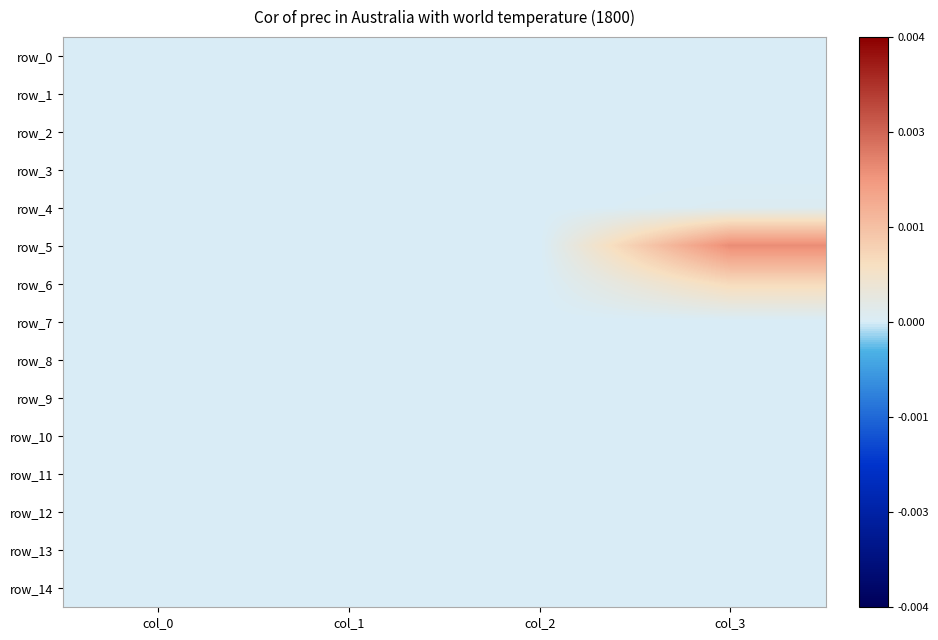

At which label does row_7 reach its minimum?

col_0